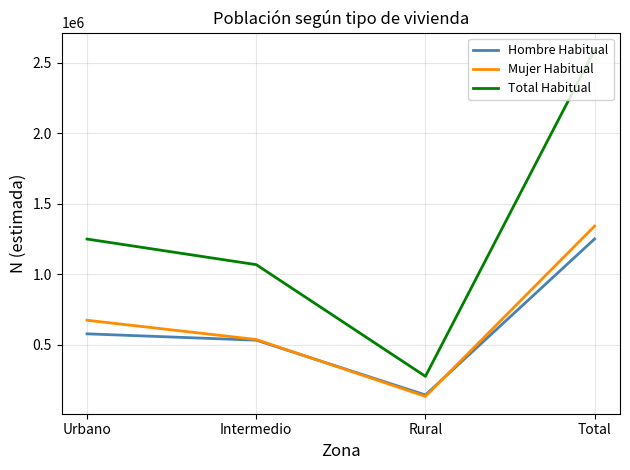

How many categories are shown in the chart?

4